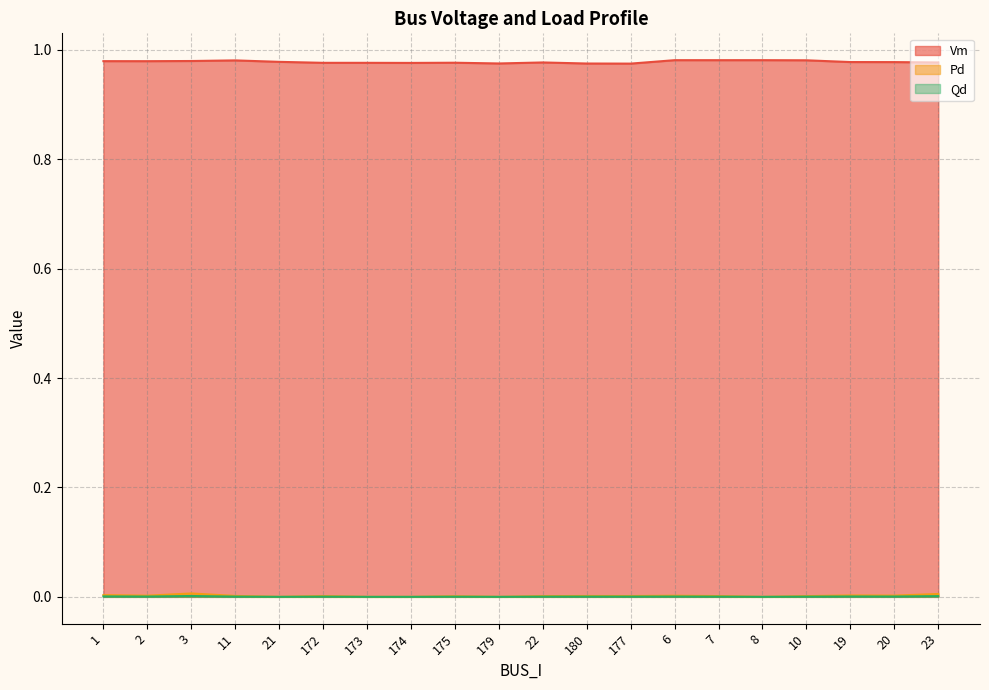

Reading left to right, extract all data points from this chart.

Vm: 1=1.0	2=1.0	3=1.0	11=1.0	21=1.0	172=1.0	173=1.0	174=1.0	175=1.0	179=1.0	22=1.0	180=1.0	177=1.0	6=1.0	7=1.0	8=1.0	10=1.0	19=1.0	20=1.0	23=1.0
Pd: 1=0.0	2=0.0	3=0.0	11=0.0	21=0.0	172=0.0	173=0.0	174=0.0	175=0.0	179=0.0	22=0.0	180=0.0	177=0.0	6=0.0	7=0.0	8=0.0	10=0.0	19=0.0	20=0.0	23=0.0
Qd: 1=0.0	2=0.0	3=0.0	11=0.0	21=0.0	172=0.0	173=0.0	174=0.0	175=0.0	179=0.0	22=0.0	180=0.0	177=0.0	6=0.0	7=0.0	8=0.0	10=0.0	19=0.0	20=0.0	23=0.0